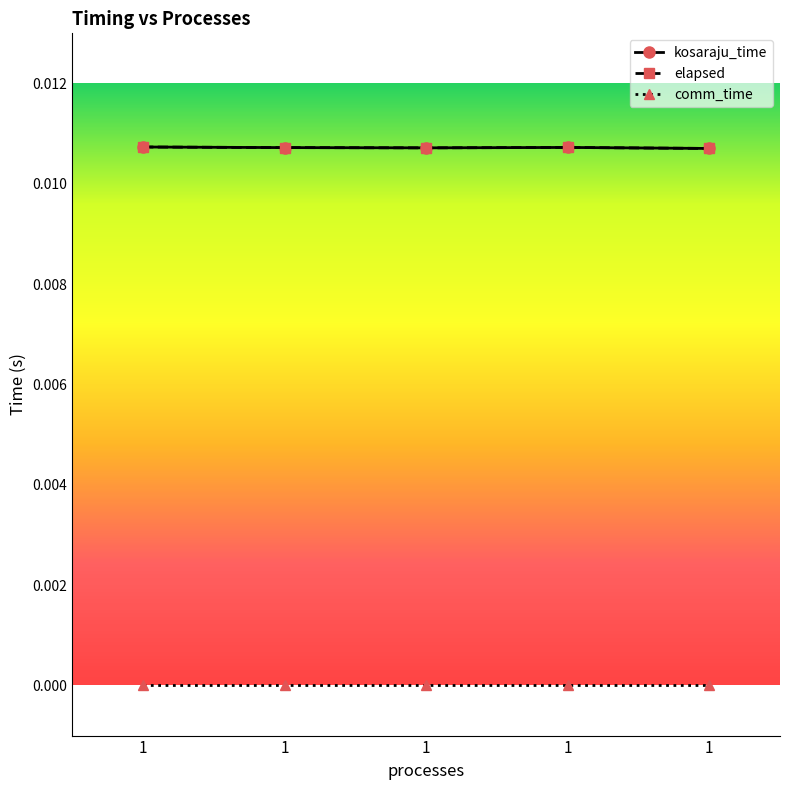

Does the chart have visible grid lines?

No